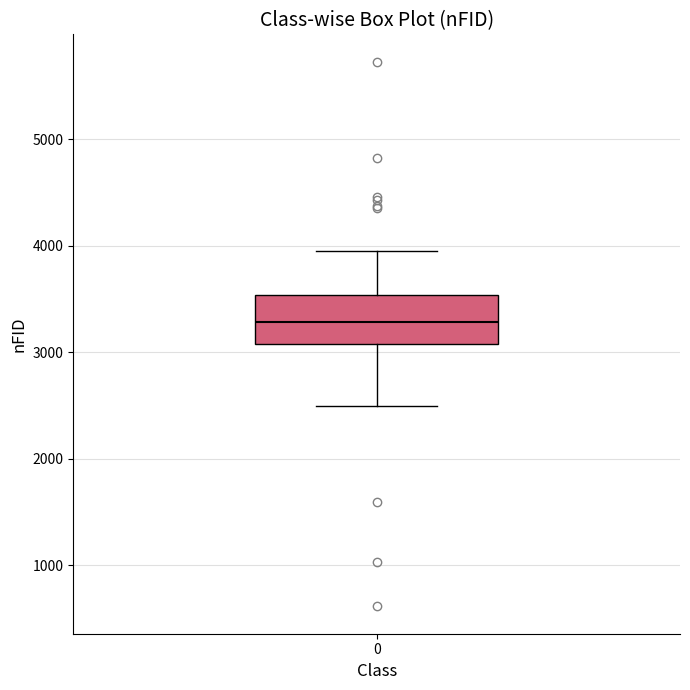

Where is the lower edge of the box at x = 0 on the y-axis? The values are not printed on the chart, so give them approximately, as read against the axis.

3100